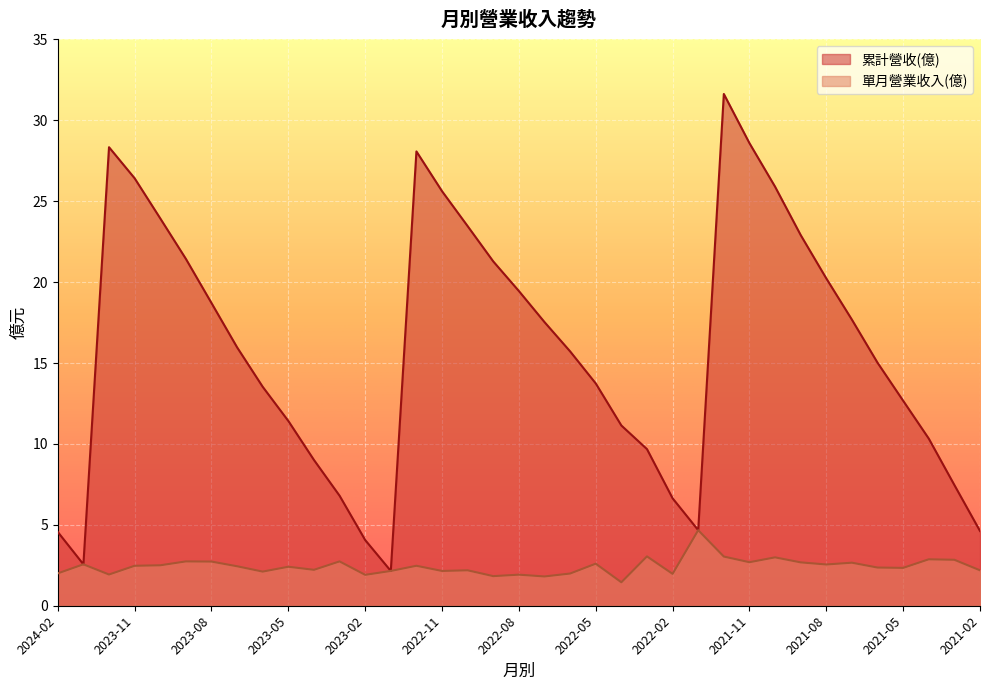

What is the label of the 27th point from the left?

2021-12